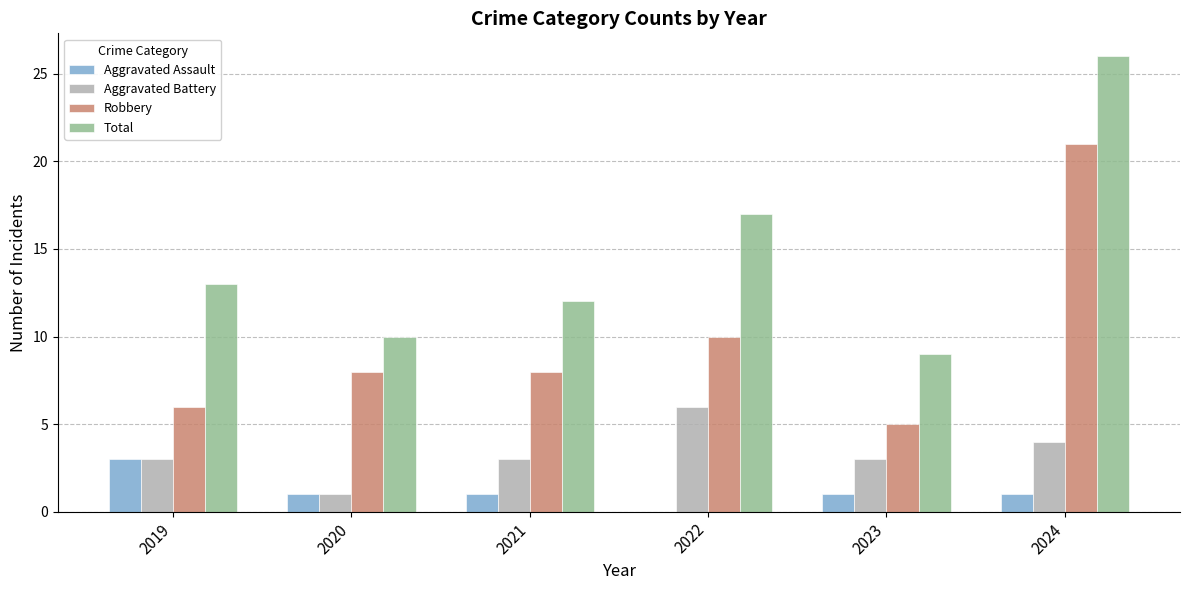

Is the value of Aggravated Assault at 2019 greater than the value of Total at 2024?

No